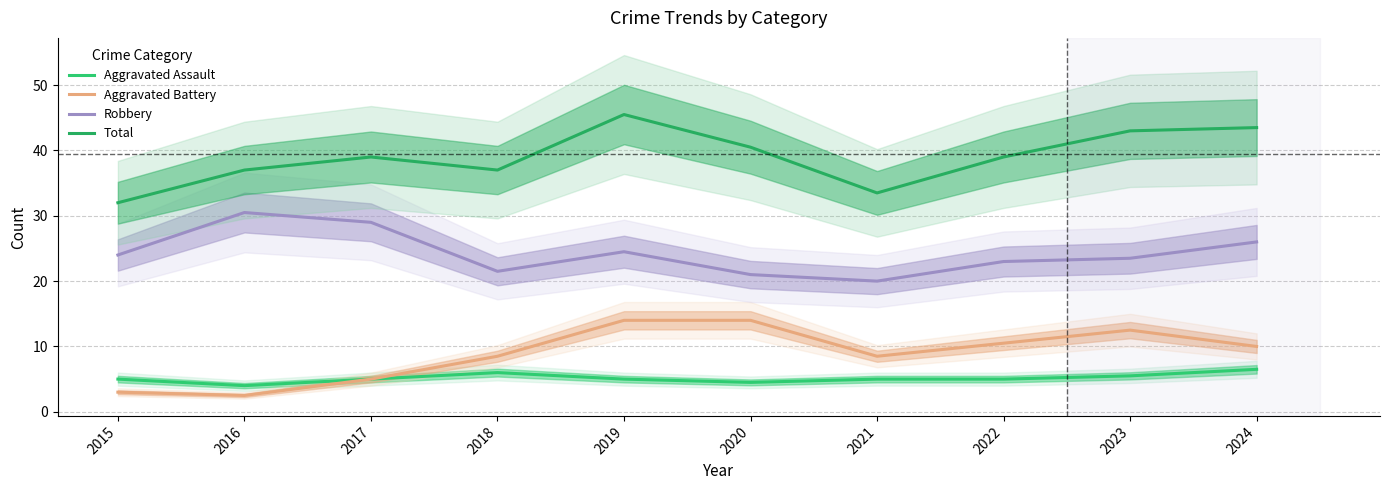

The Total series shows 56.4 at 2016. True or false?

False